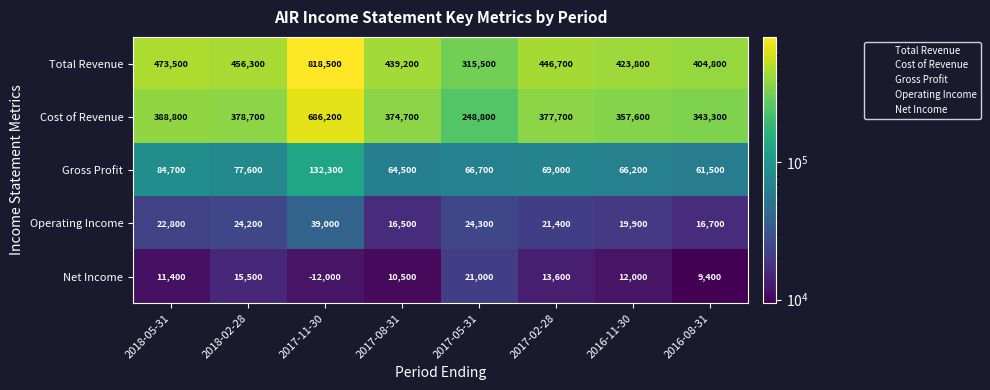

Where is Total Revenue nearest to the value 567000?

2018-05-31